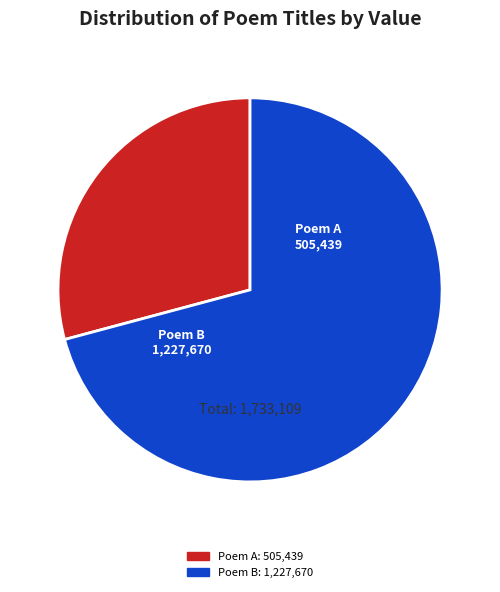

Do Poem A and Poem B together represent more than half of the pie?

Yes